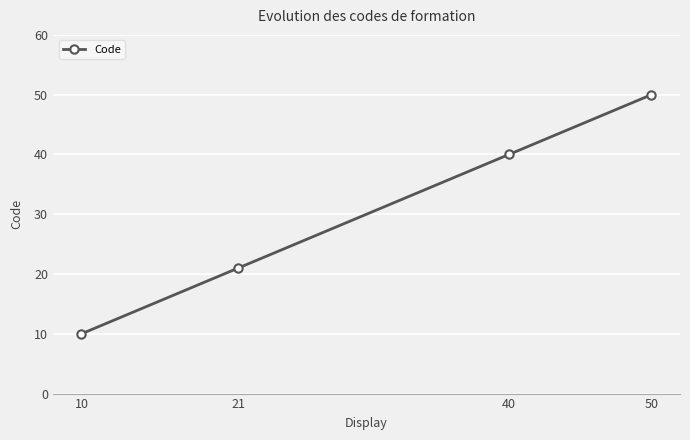

True or false: the data has more than 2 interior local peaks.

False